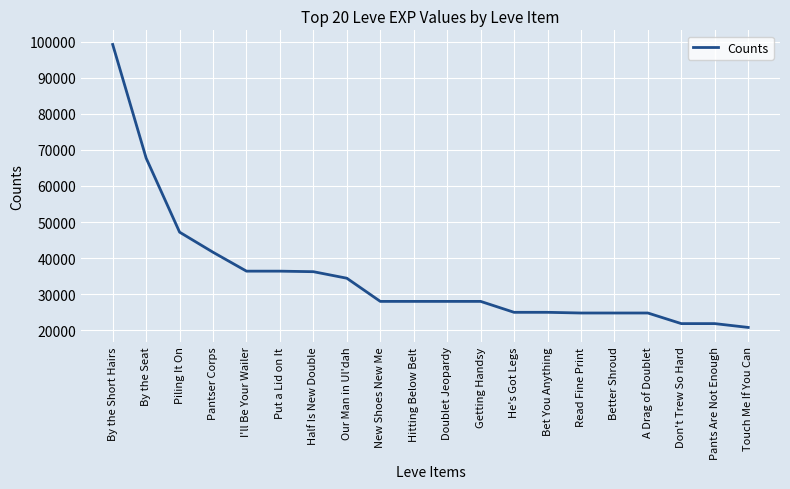

The value at Bet You Anything is 24980. True or false?

True